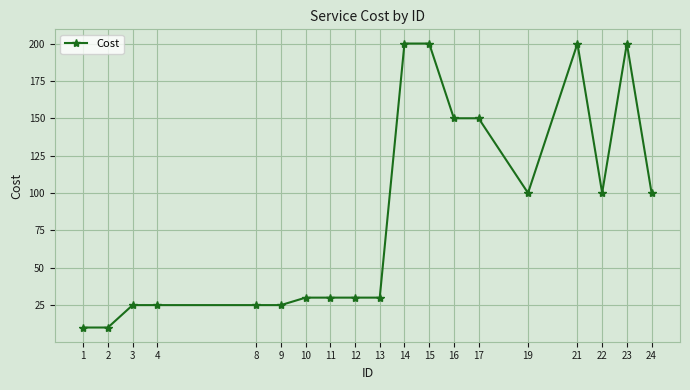

How many lines are shown in the chart?

1